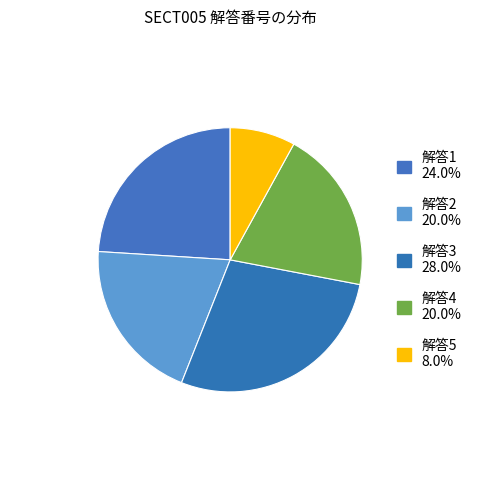

Count the number of slices in the pie.

5